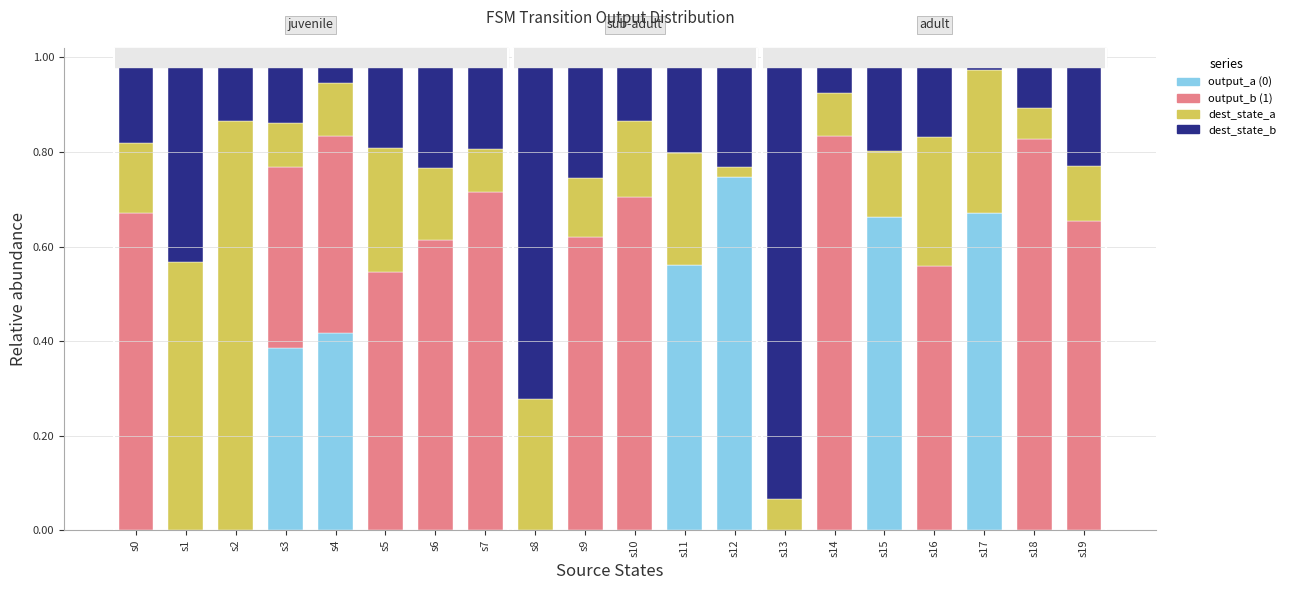

Are the bars horizontal?

No